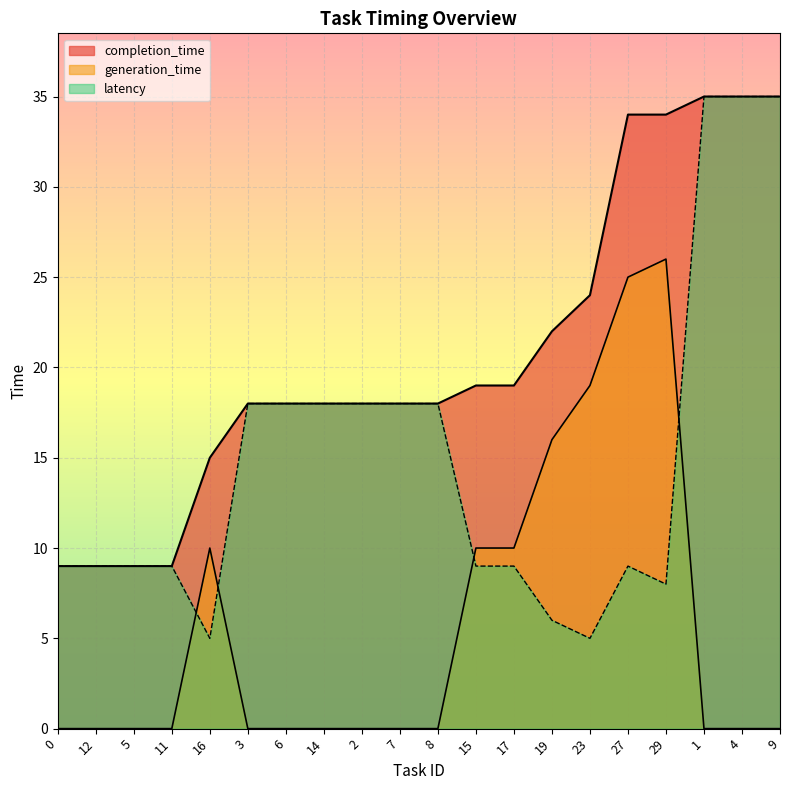

Rank the series by their maximum value, from lowest to highest.

generation_time, completion_time, latency